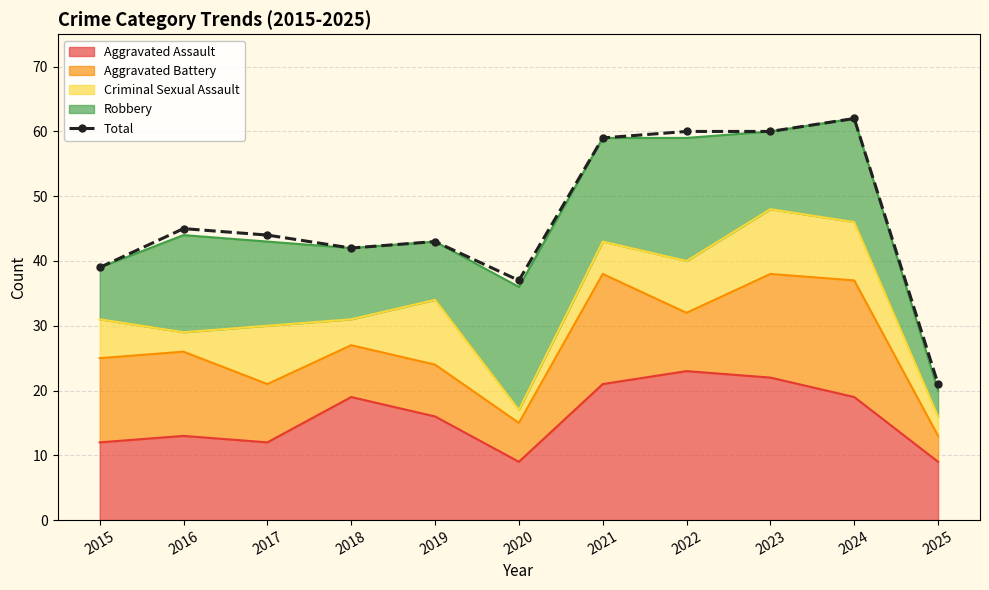

The value at 2019 is 62. True or false?

False